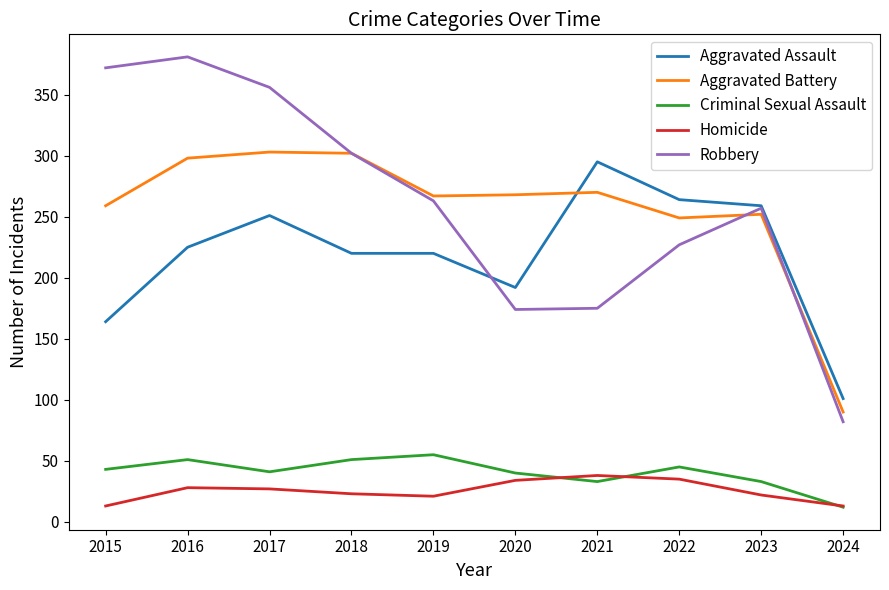

True or false: Robbery has a value of 175 at 2021.

True